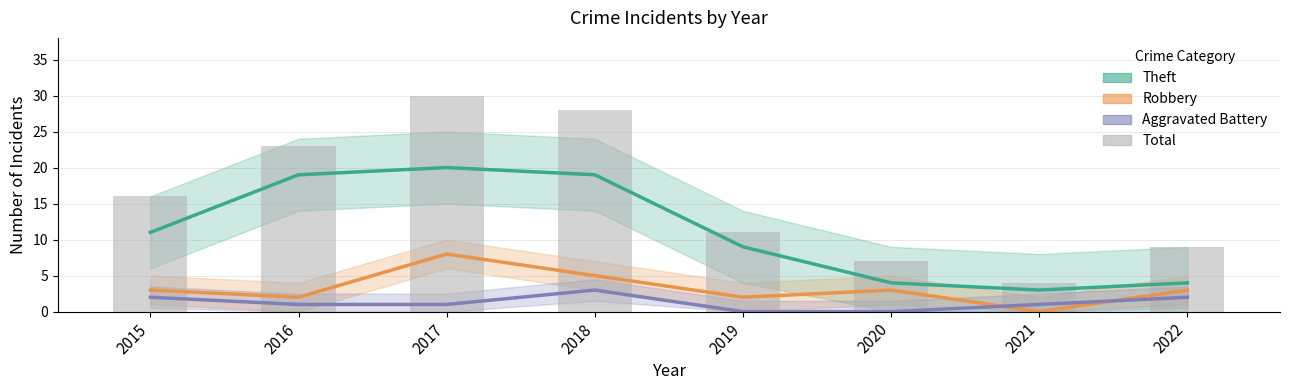

List the labels in order of value, largest first.

2017, 2018, 2016, 2015, 2019, 2022, 2020, 2021